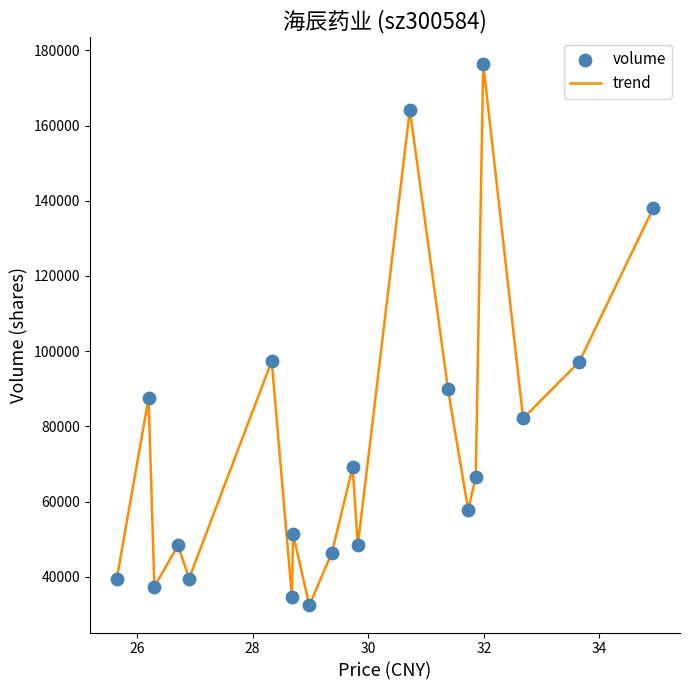

What is the smallest value displayed?

32385